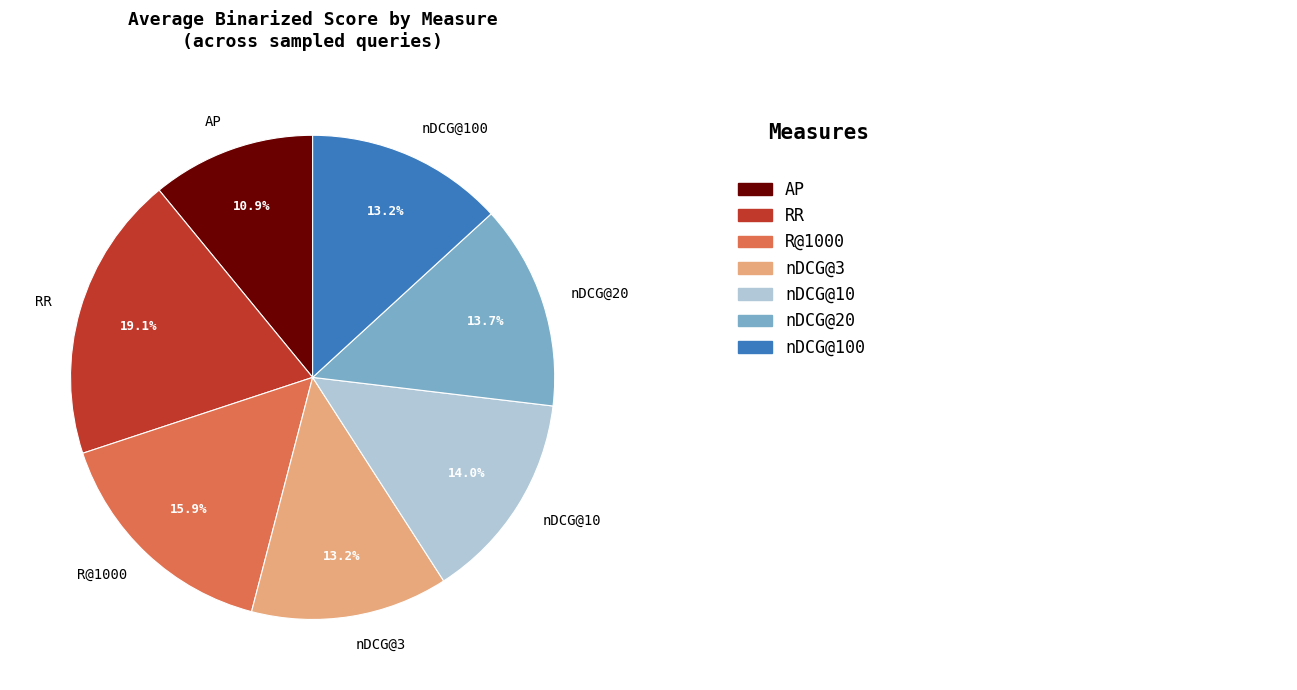

Combined, do RR and nDCG@3 account for over 50%?

No